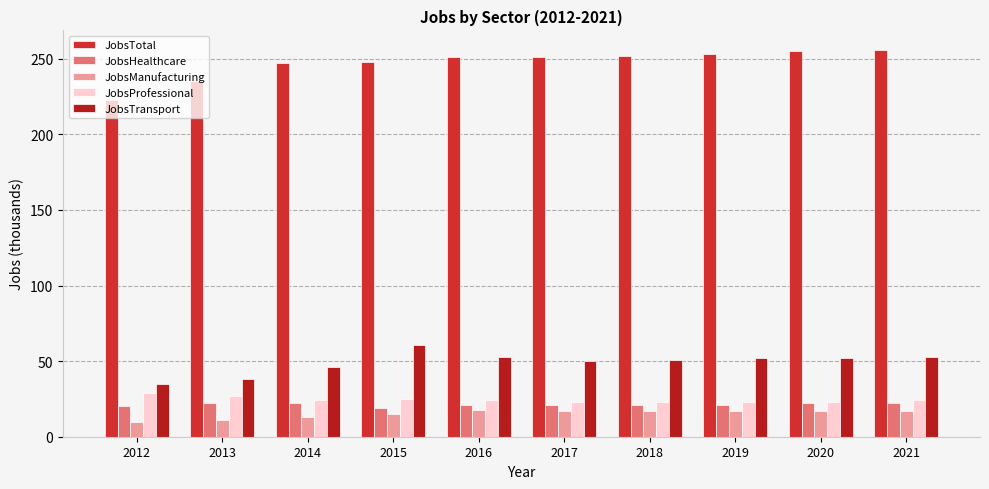

Reading left to right, extract all data points from this chart.

JobsTotal: 223	235	247	248	251	251	252	253	255	256
JobsHealthcare: 20	22	22	19	21	21	21	21	22	22
JobsManufacturing: 10	11	13	15	18	17	17	17	17	17
JobsProfessional: 29	27	24	25	24	23	23	23	23	24
JobsTransport: 35	38	46	61	53	50	51	52	52	53